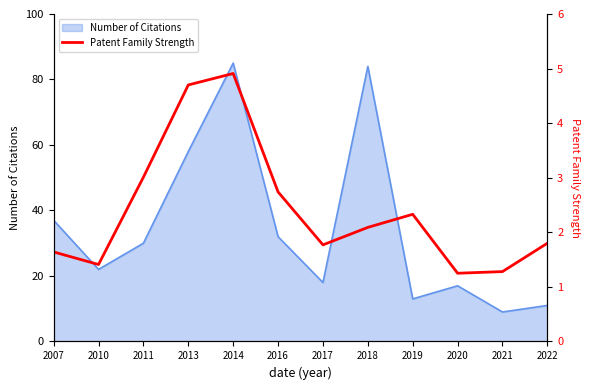

What is the maximum value for Number of Citations?

85